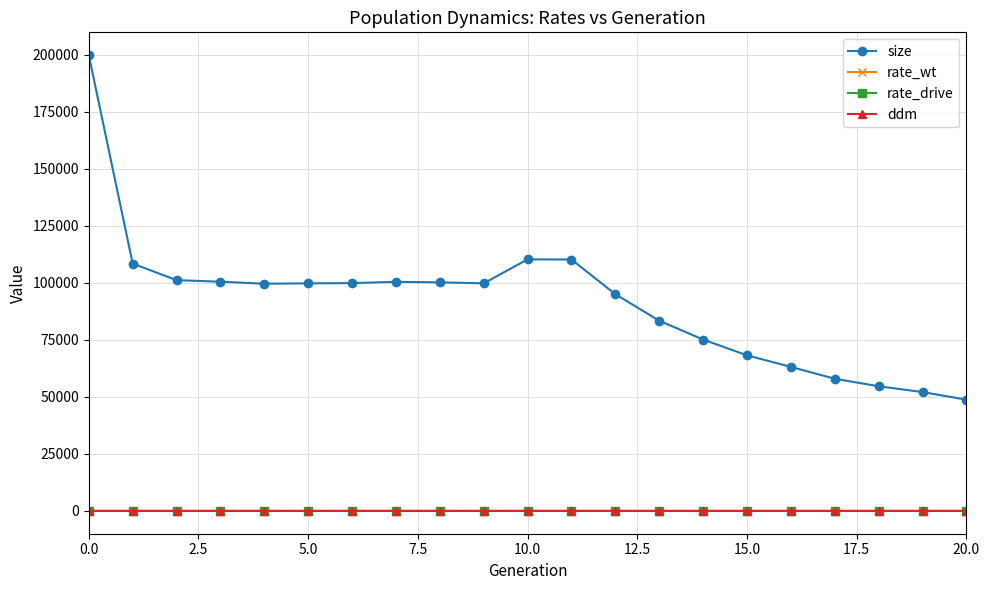

What is the value of the size point at the 16th from the left?

68205.0